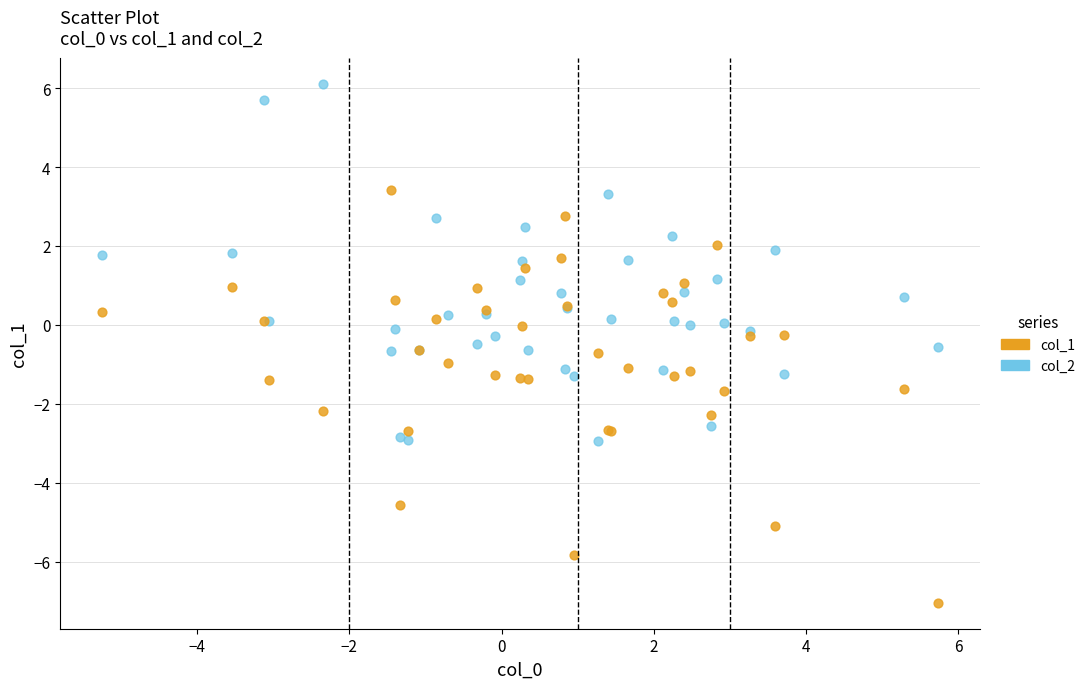

Which series reaches the maximum Y coordinate?

col_2